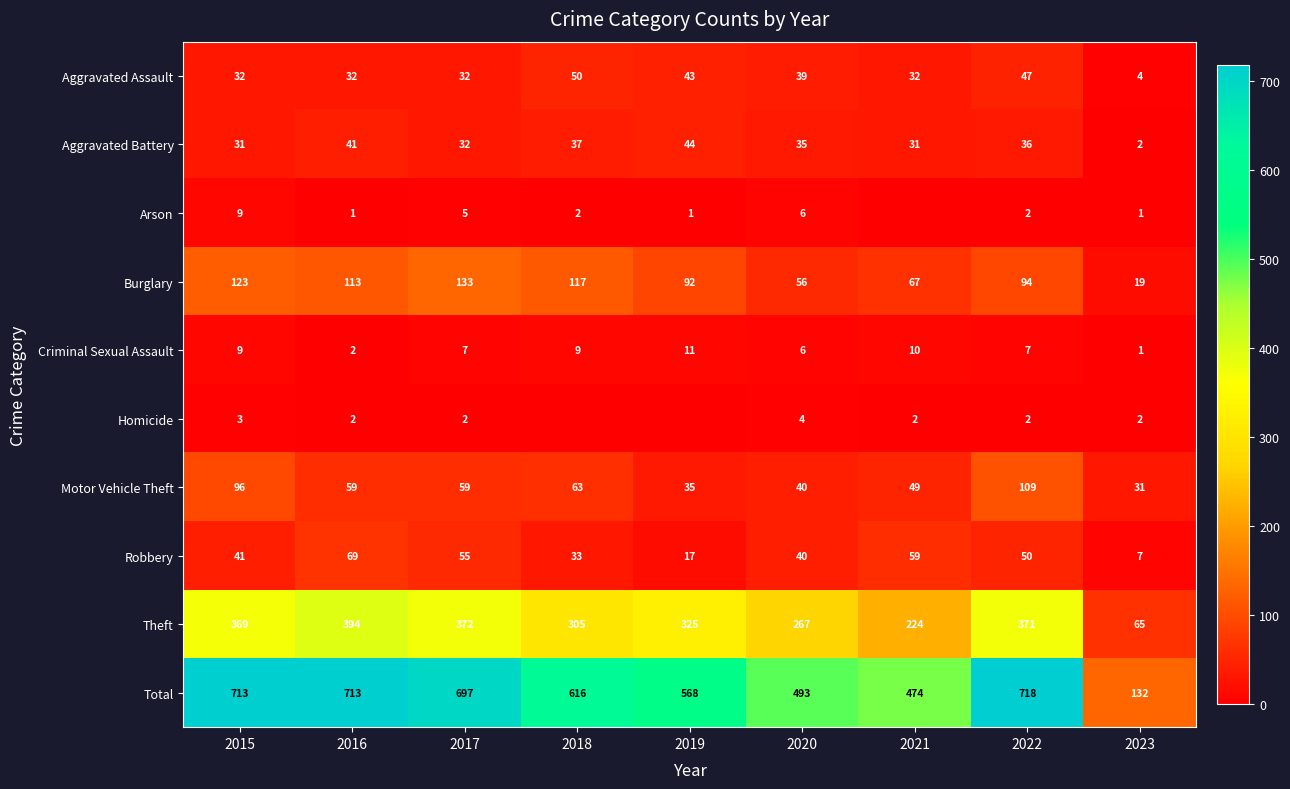

Between 2023 and 2017, which is larger?

2017